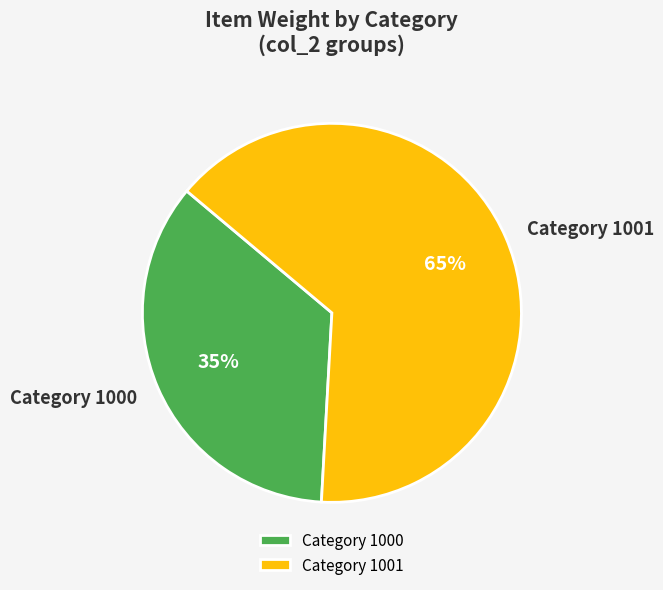

Is there a majority slice in this chart?

Yes